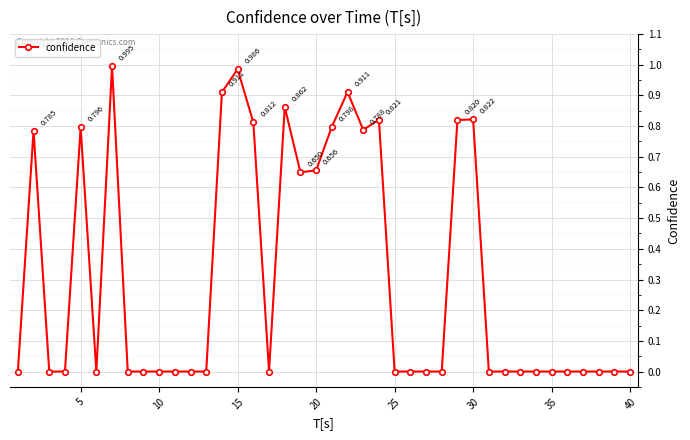

Count the number of data series in this chart.

1